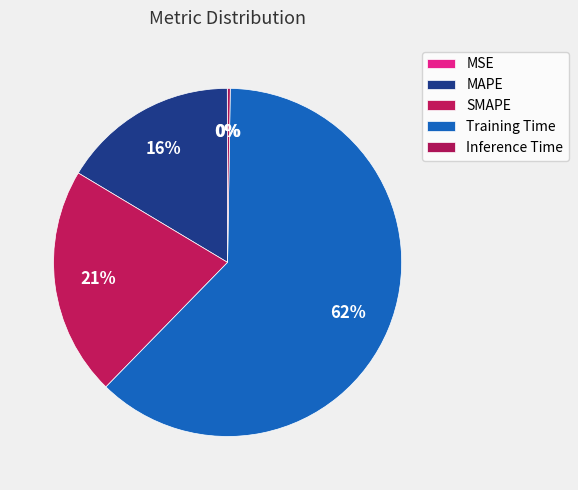

To the nearest percent, what portion does MAPE represent?

16%